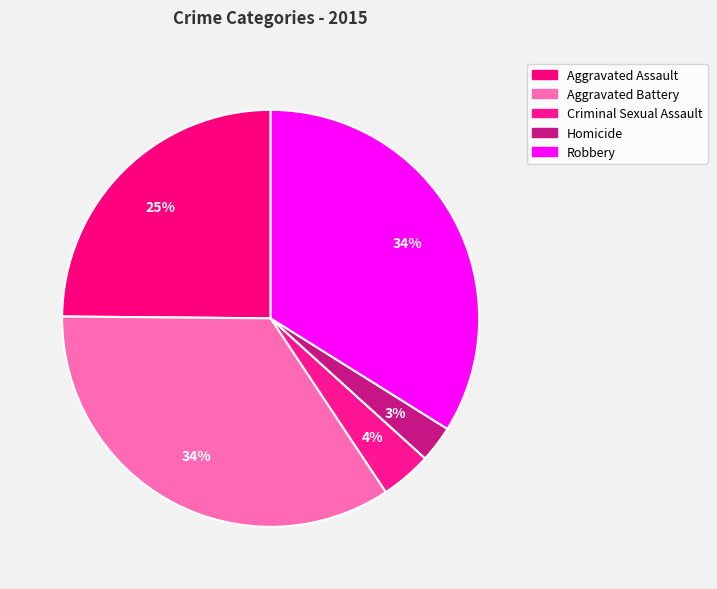

Which has a higher value, Aggravated Assault or Aggravated Battery?

Aggravated Battery